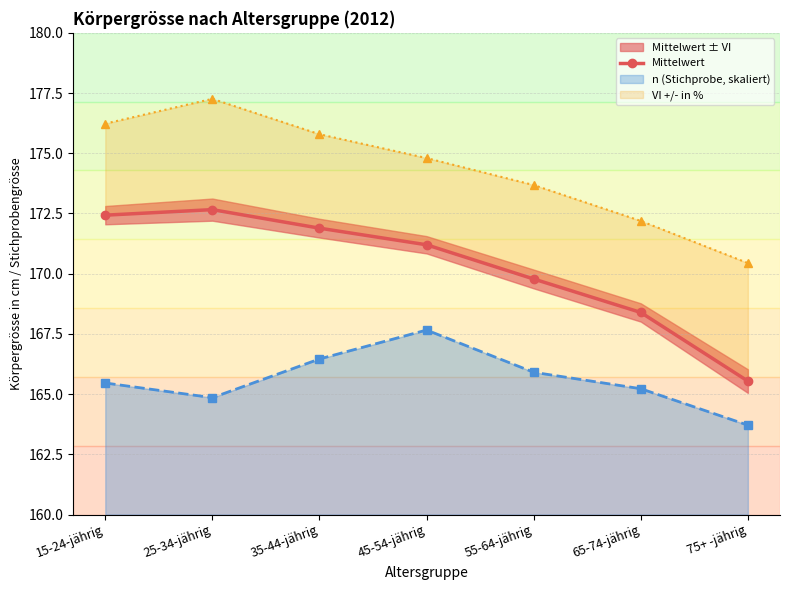

Between 15-24-jährig and 35-44-jährig, which is larger?

15-24-jährig